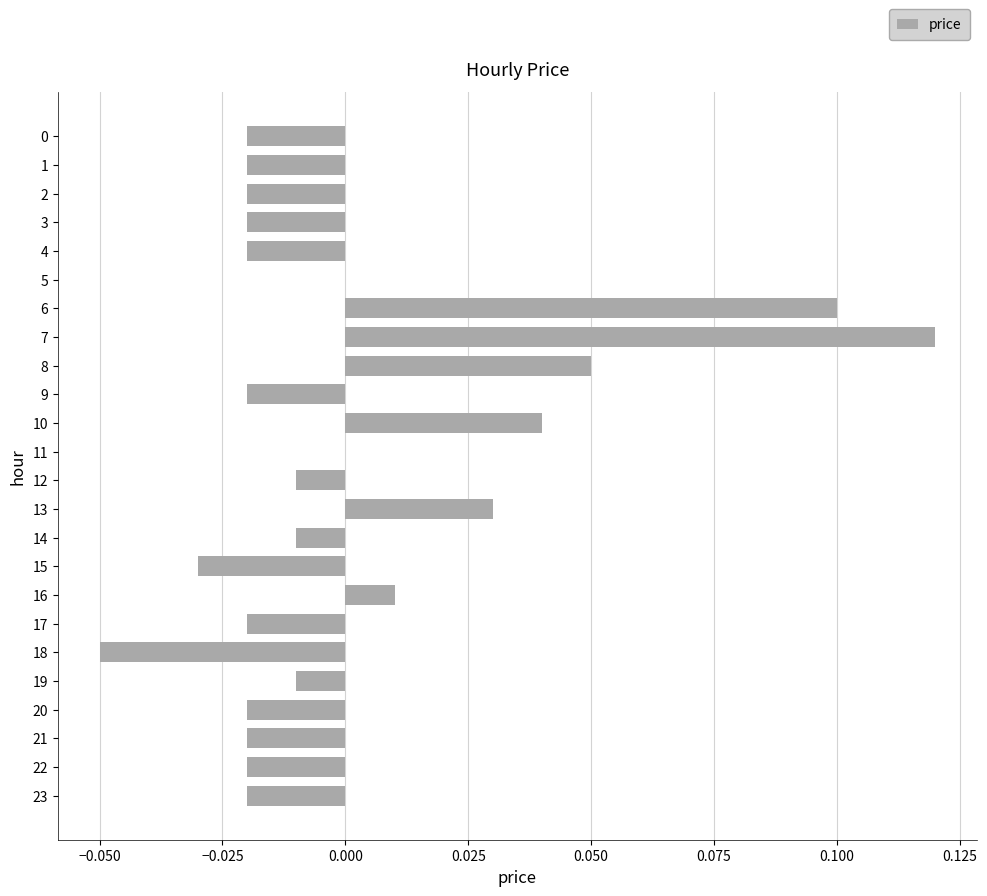

Which has a higher value, 22 or 12?

12